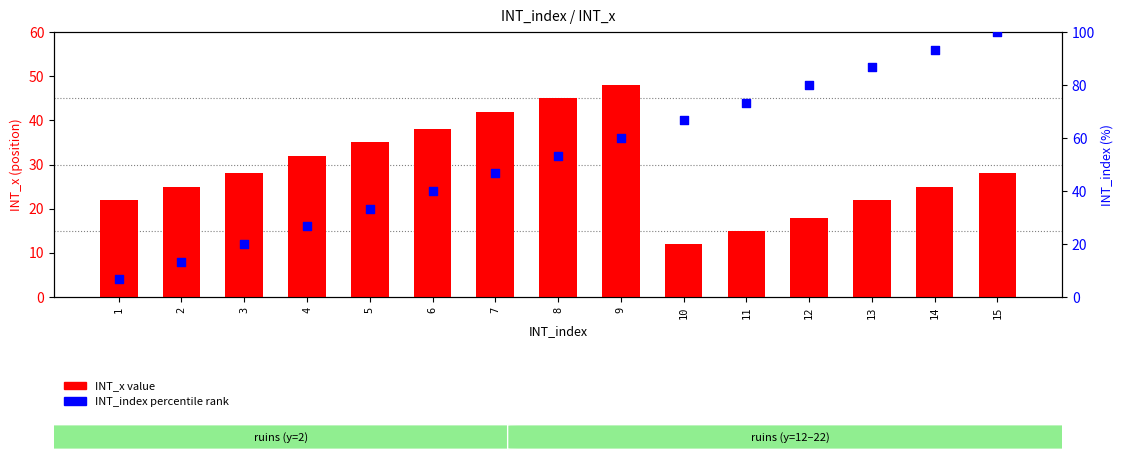

At which category is the sum across all series the highest?

15